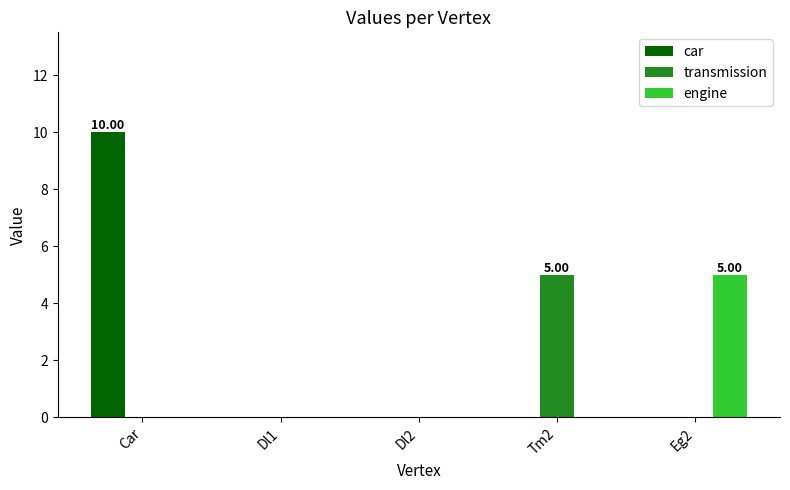

How many groups of bars are there?

5